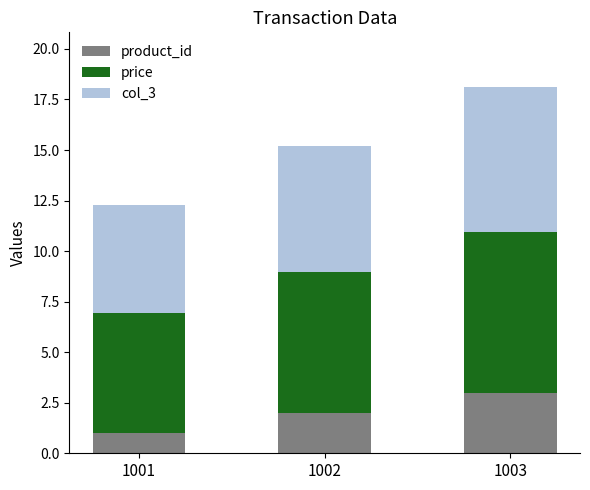

Rank the categories by product_id value from lowest to highest.

1001, 1002, 1003